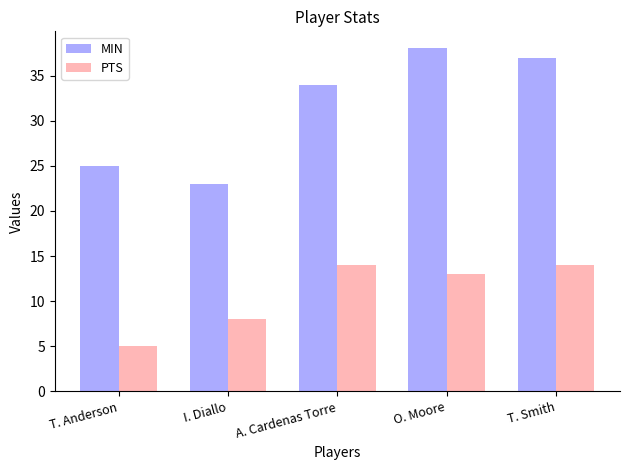

Rank the series by their average value, from lowest to highest.

PTS, MIN